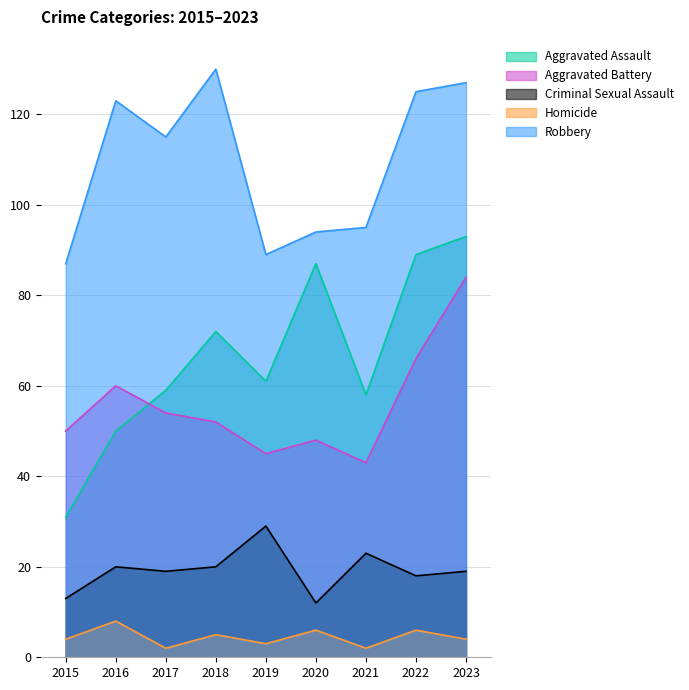

At which label is Aggravated Assault closest to 62?

2019